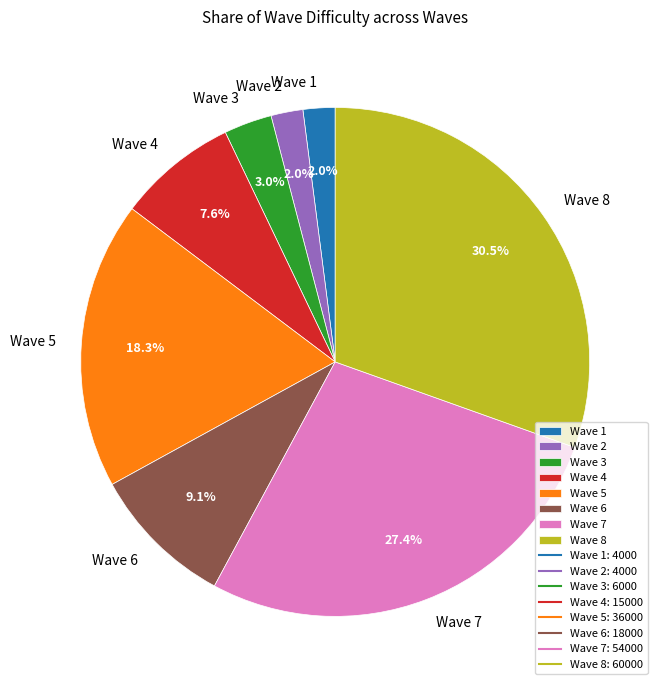

To the nearest percent, what percentage of the pie is Wave 6?

9%